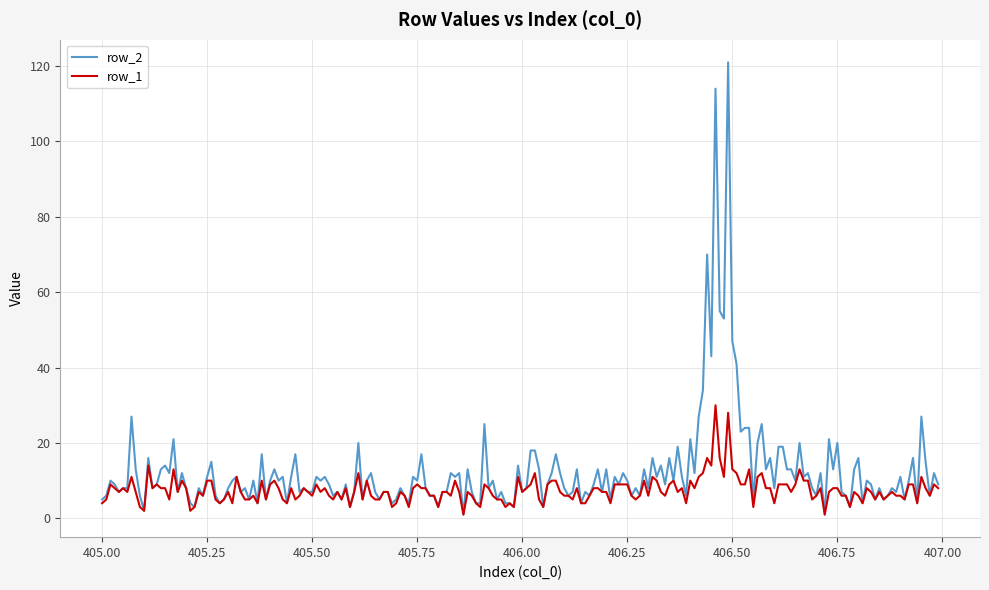

Which series has the largest range (max minus min)?

row_2